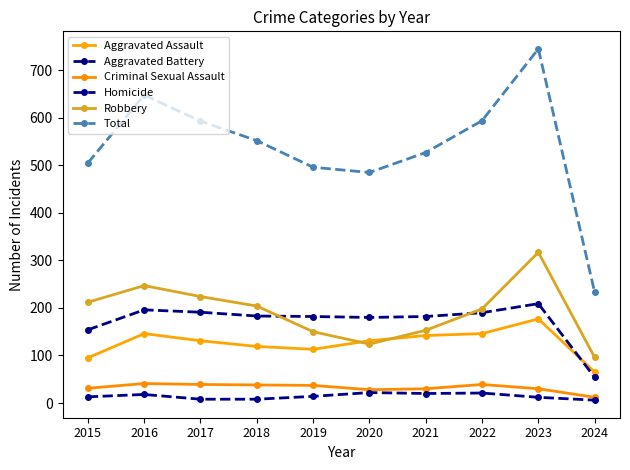

Where does the Aggravated Battery series first go above 183?

2016